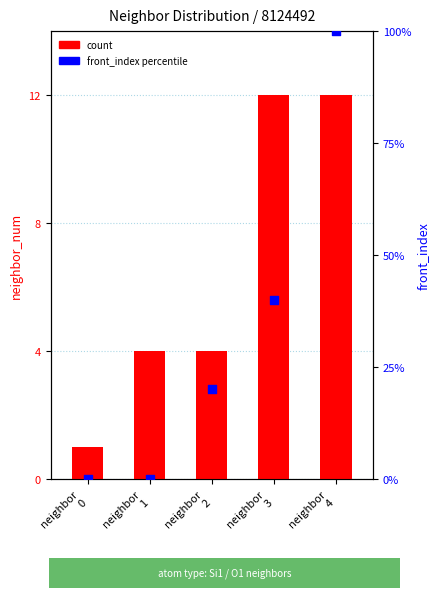

At how many categories does at least one series exceed 63?

1